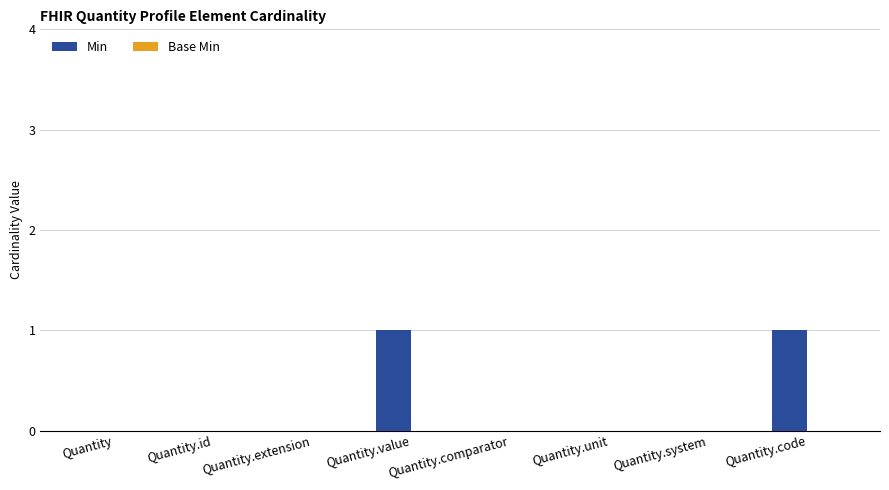

Which has a higher value, Quantity or Quantity.code?

Quantity.code